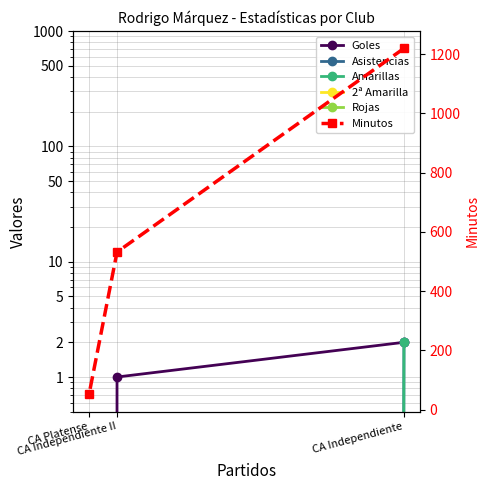

The Asistencias series shows 0 at CA Independiente II. True or false?

True